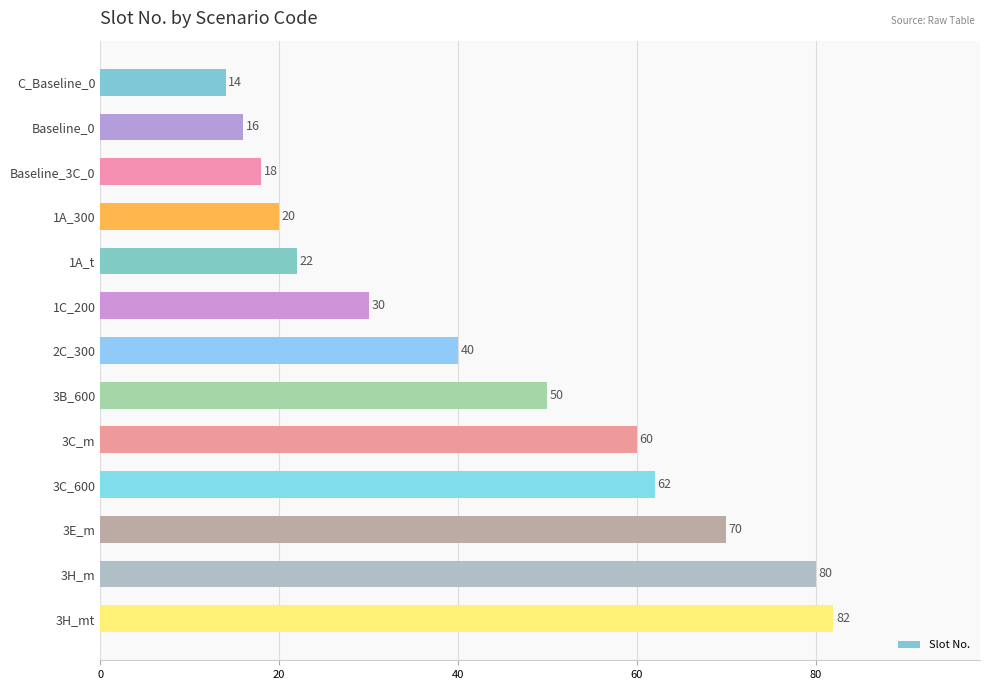

Rank the categories by value from lowest to highest.

C_Baseline_0, Baseline_0, Baseline_3C_0, 1A_300, 1A_t, 1C_200, 2C_300, 3B_600, 3C_m, 3C_600, 3E_m, 3H_m, 3H_mt